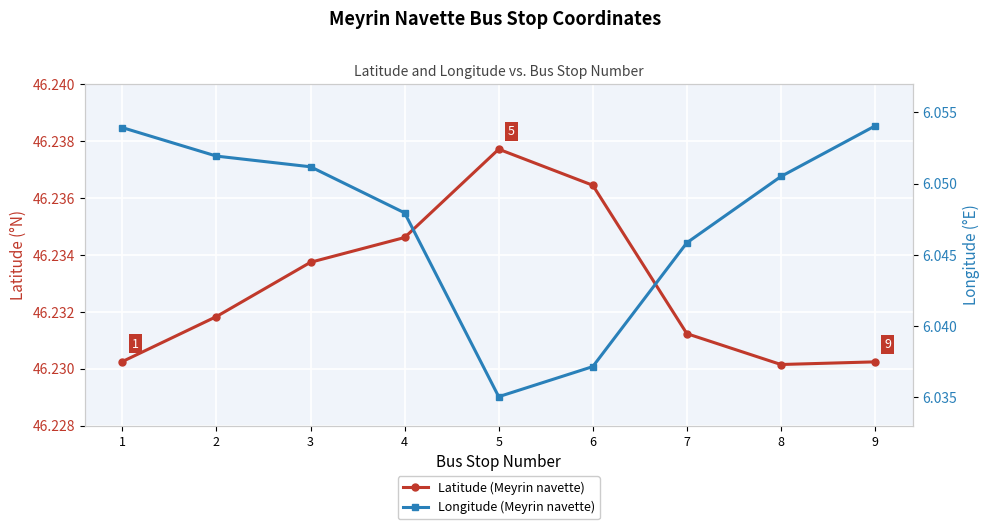

What is the minimum value shown in the chart?

6.0